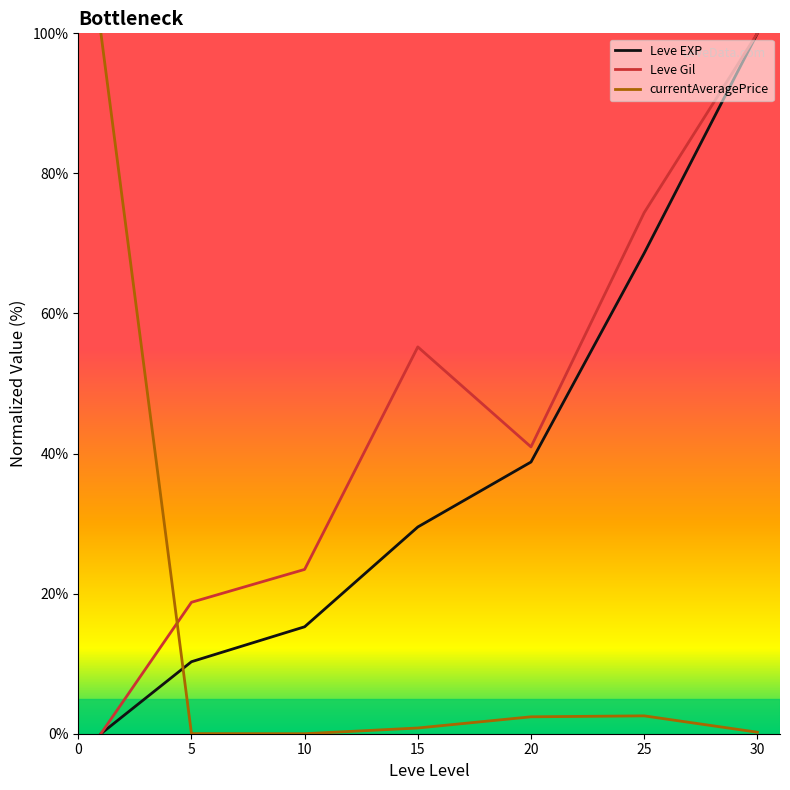

True or false: Leve EXP has more than 0 points higher than both neighbors.

False